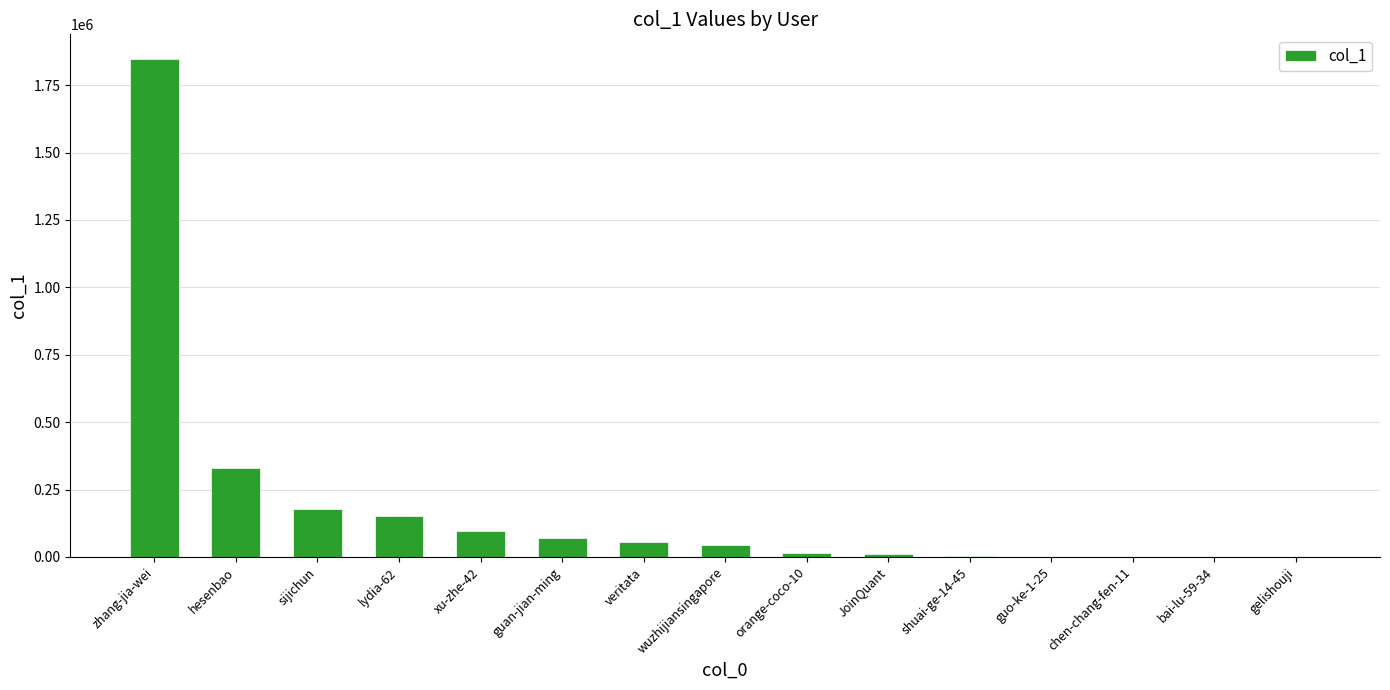

Between gelishouji and zhang-jia-wei, which is larger?

zhang-jia-wei